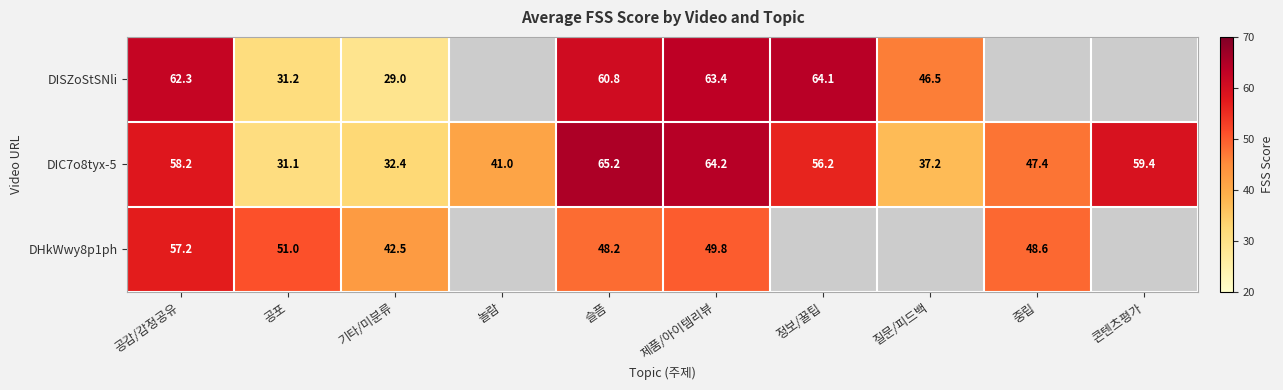

Rank the categories by DIC7o8tyx-5 value from highest to lowest.

슬픔, 제품/아이템리뷰, 콘텐츠평가, 공감/감정공유, 정보/꿀팁, 중립, 놀람, 질문/피드백, 기타/미분류, 공포